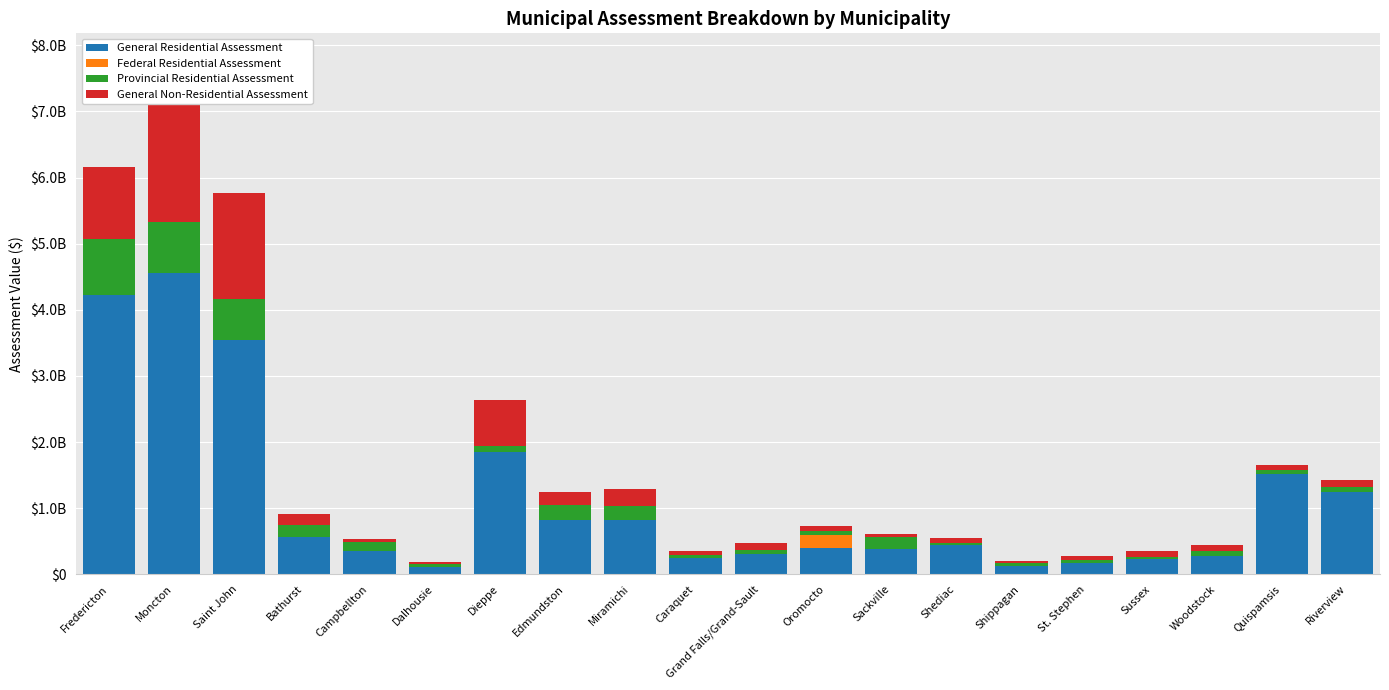

At which label is Provincial Residential Assessment closest to 436956750?

Saint John